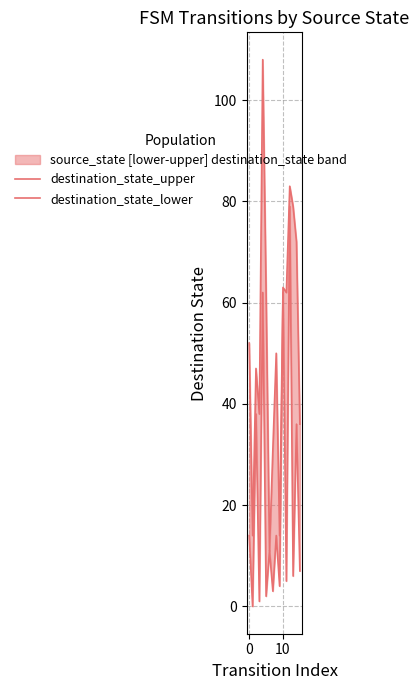

True or false: destination_state_upper and destination_state_lower cross at least once.

False